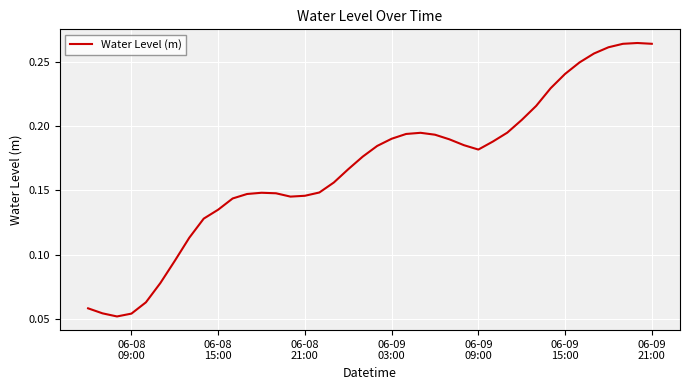

Does the chart have visible grid lines?

Yes